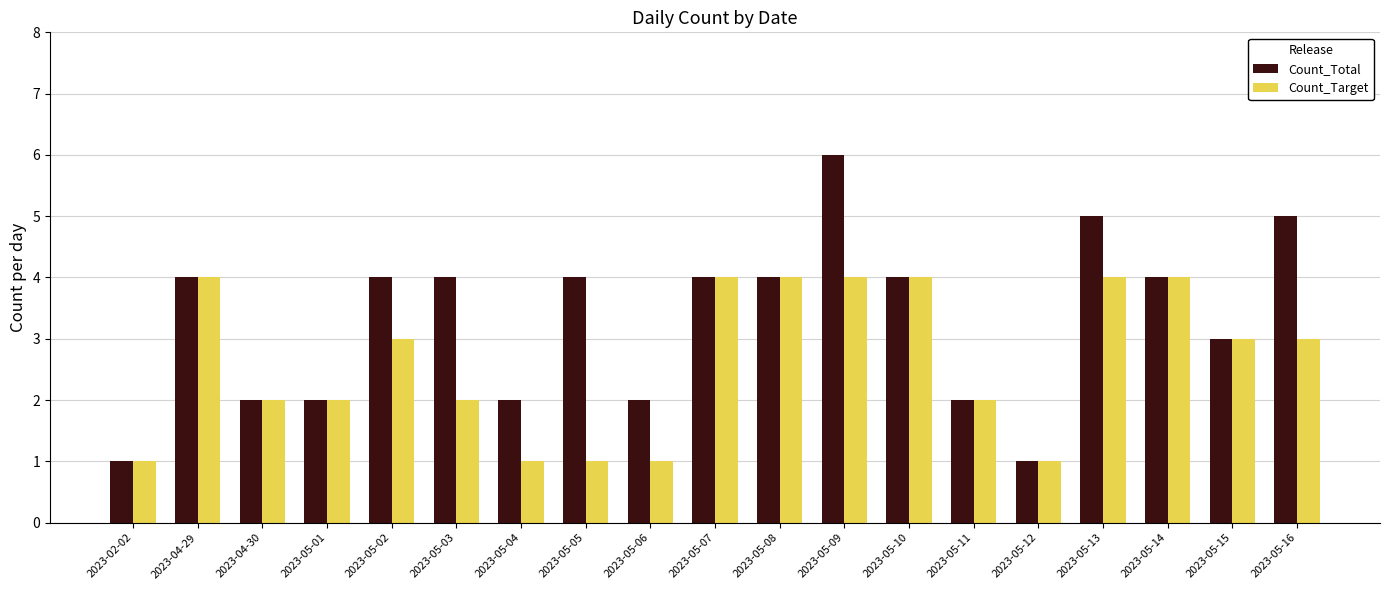

Which category has the highest value across all series?

2023-05-09